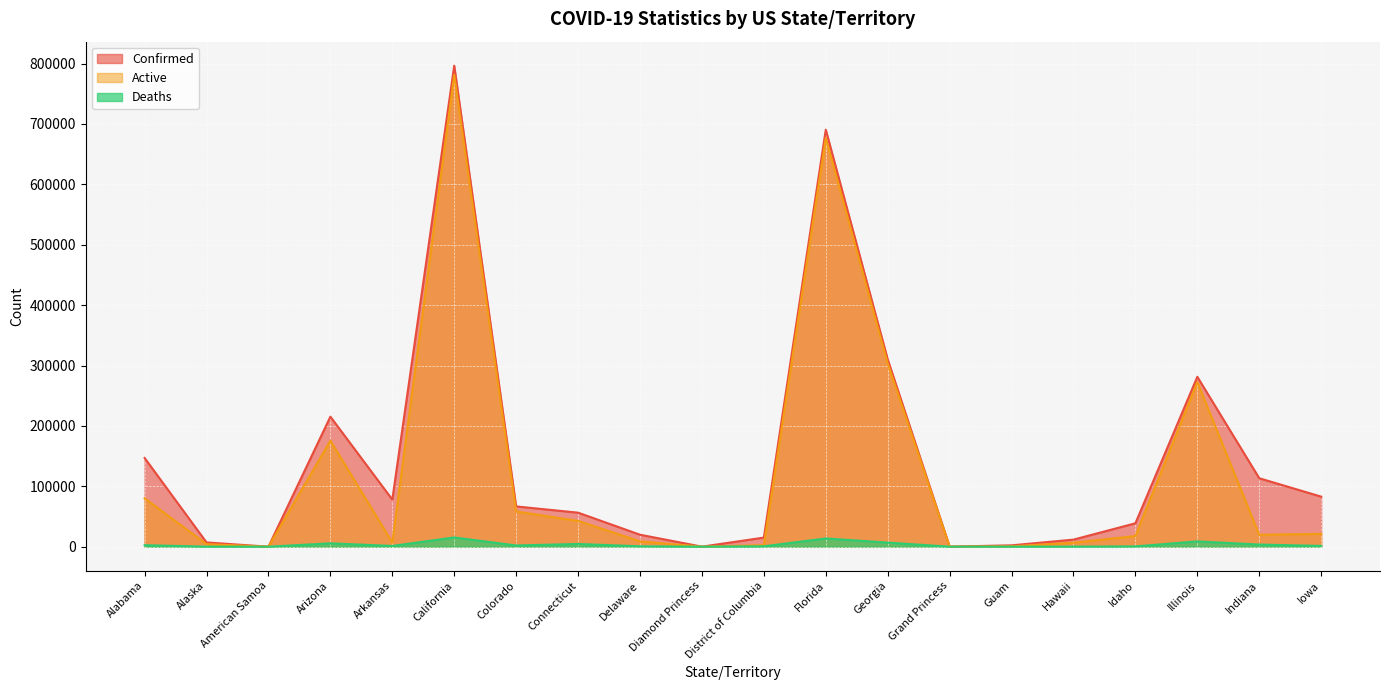

What is the approximate value of Confirmed at Connecticut, to the nearest 100?

56300